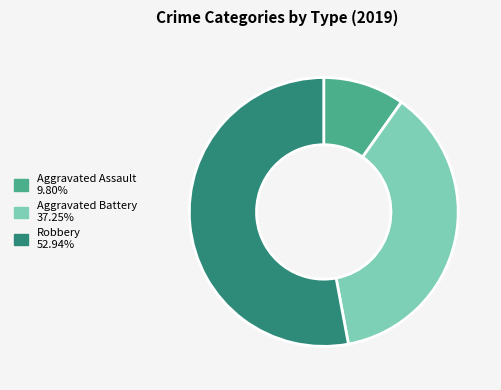

Is it true that Robbery is 53% of the pie?

True